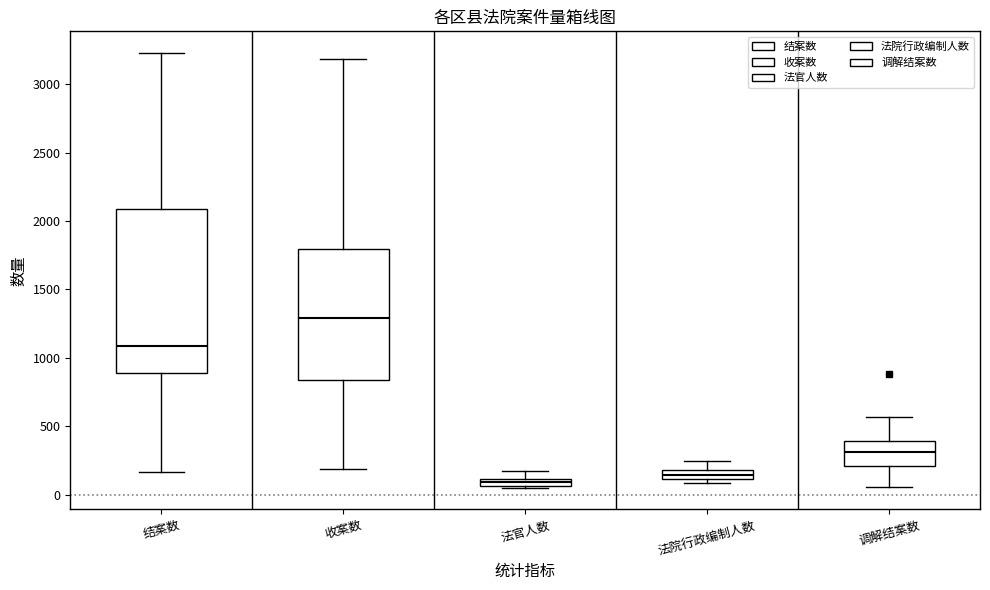

Comparing the boxes themselves (not the whiskers), which one is the tallest?

结案数